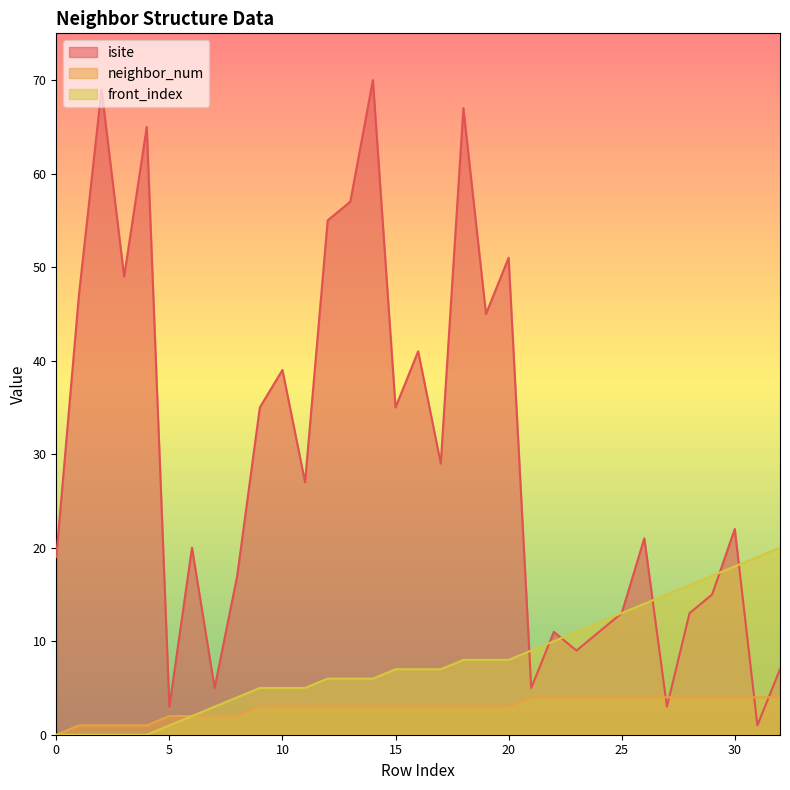

True or false: neighbor_num has a value of 4 at 27.

True